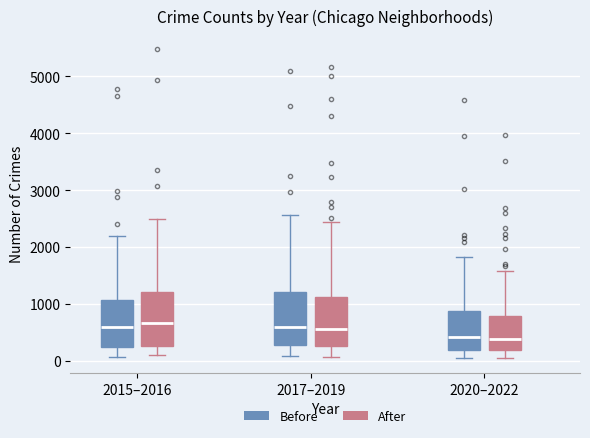

Reading left to right, read every box against the y-axis: the position of its median line, the range the box covers, and the ends of its whiskers. The values are not printed on the chart, so give them approximately, as read against the axis.

2015–2016 (Before): median 600, box 300 to 1100, whiskers 100 to 2200
2015–2016 (After): median 700, box 300 to 1200, whiskers 100 to 2500
2017–2019 (Before): median 600, box 300 to 1200, whiskers 100 to 2600
2017–2019 (After): median 600, box 300 to 1100, whiskers 100 to 2400
2020–2022 (Before): median 400, box 200 to 900, whiskers 100 to 1800
2020–2022 (After): median 400, box 200 to 800, whiskers 100 to 1600